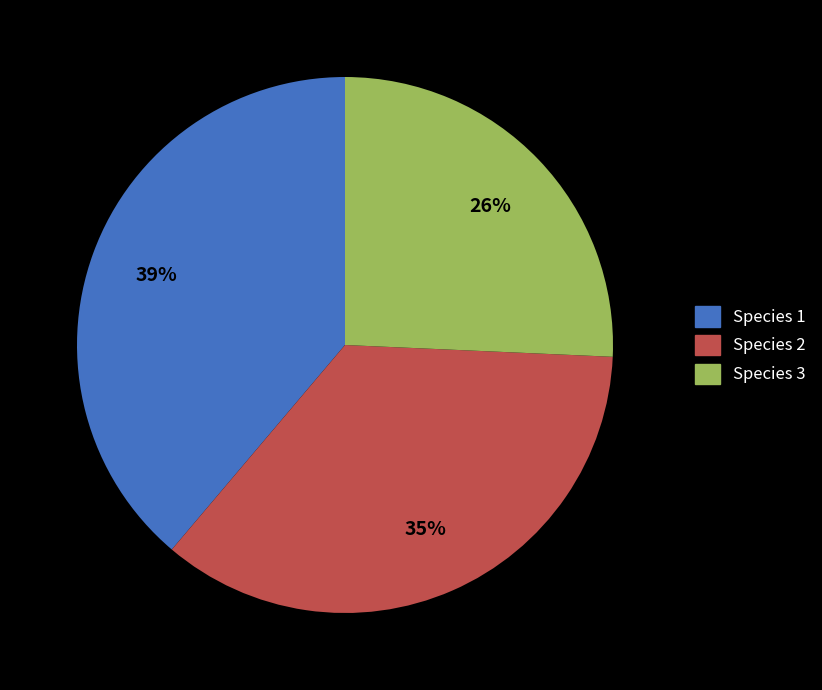

To the nearest percent, what is the difference between the largest and smallest slice percentages?

13%